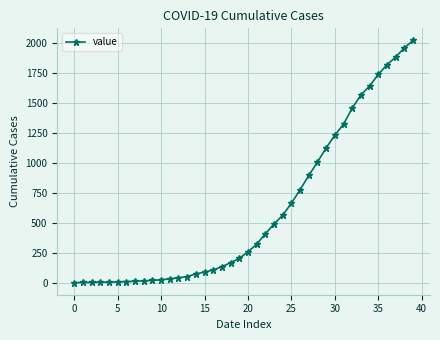

What is the average value?

609